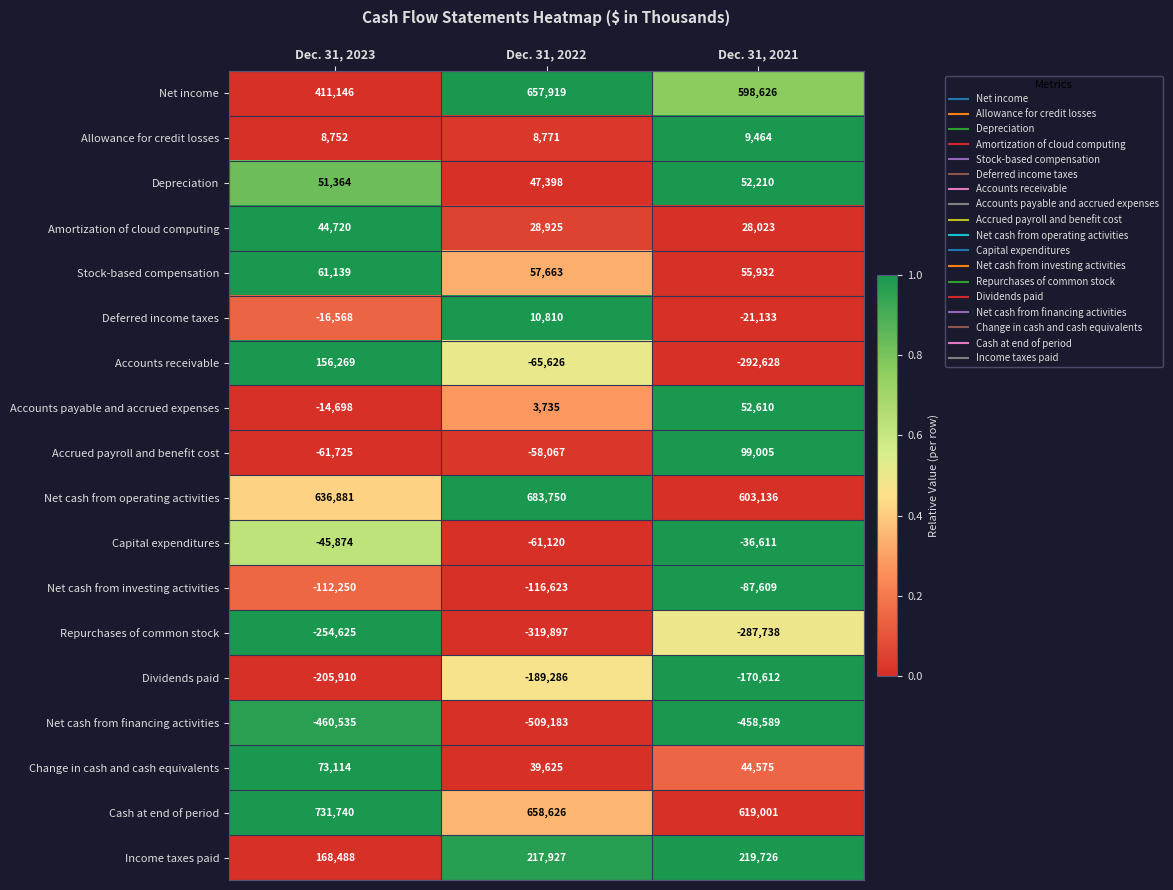

True or false: Accrued payroll and benefit cost has a value of 99005 at Dec. 31, 2021.

True